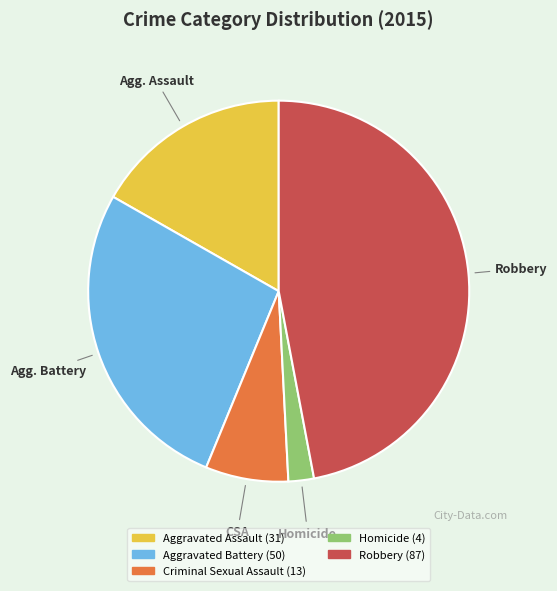

Count the number of slices in the pie.

5